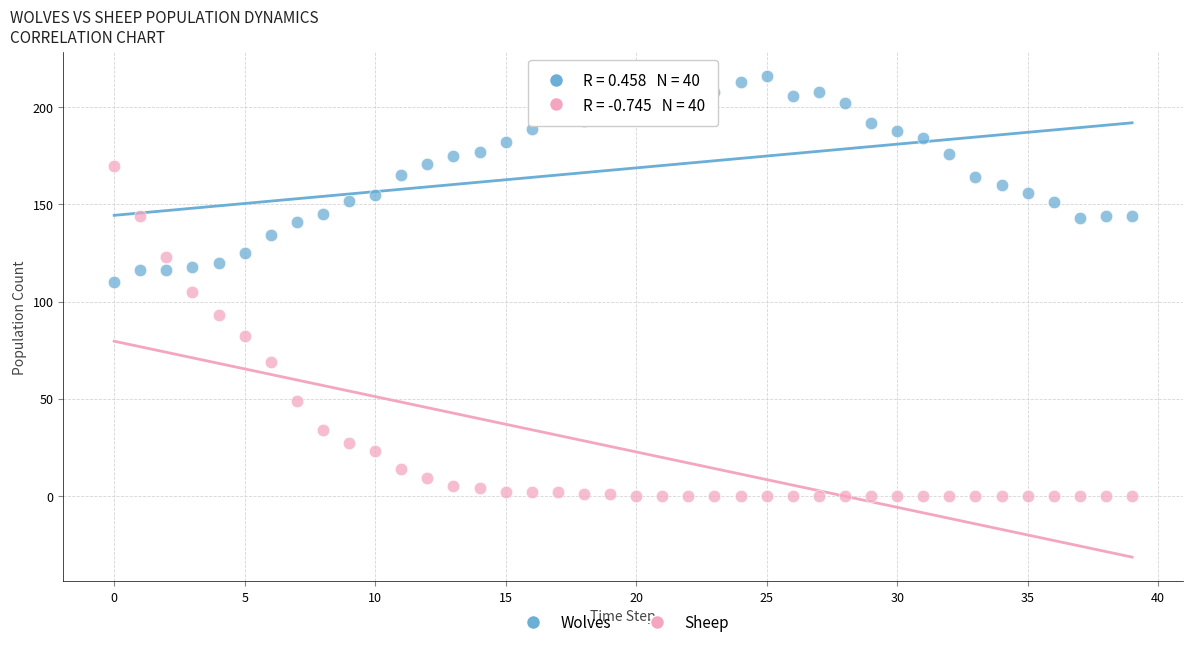

In the Sheep series, what Y value is closest to 85?

82